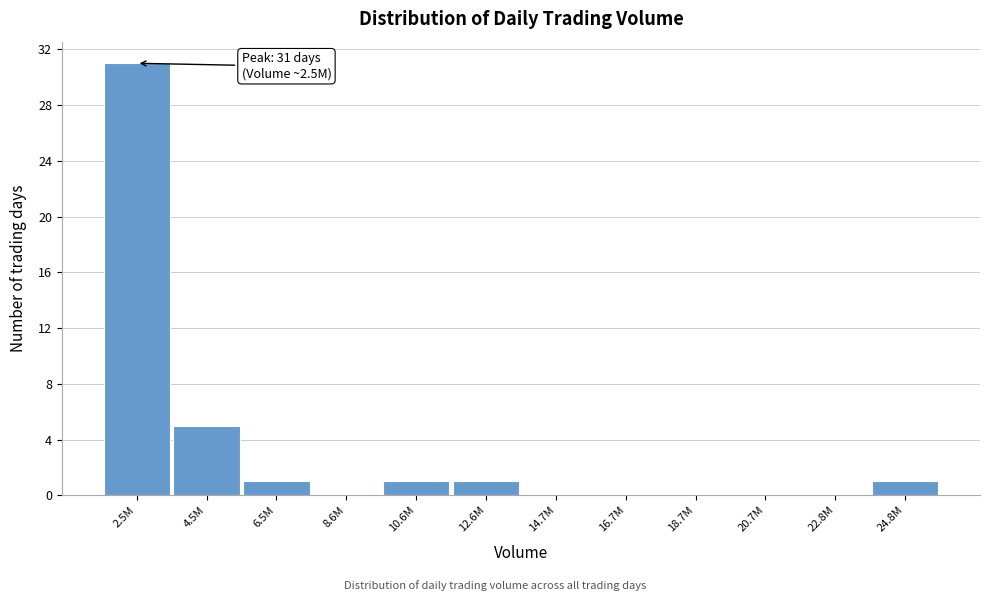

Reading left to right, transcribe all the data shown in this chart.

2.5M=31	4.5M=5	6.5M=1	8.6M=0	10.6M=1	12.6M=1	14.7M=0	16.7M=0	18.7M=0	20.7M=0	22.8M=0	24.8M=1